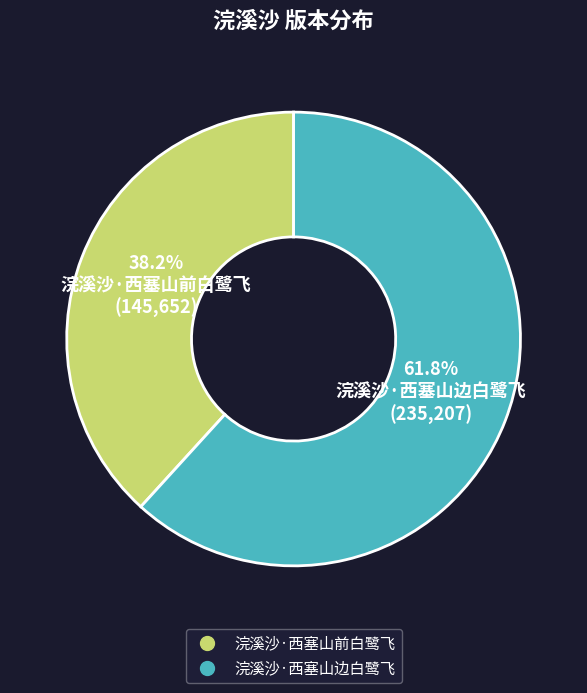

The 浣溪沙·西塞山前白鹭飞 slice represents 38% of the pie. True or false?

True